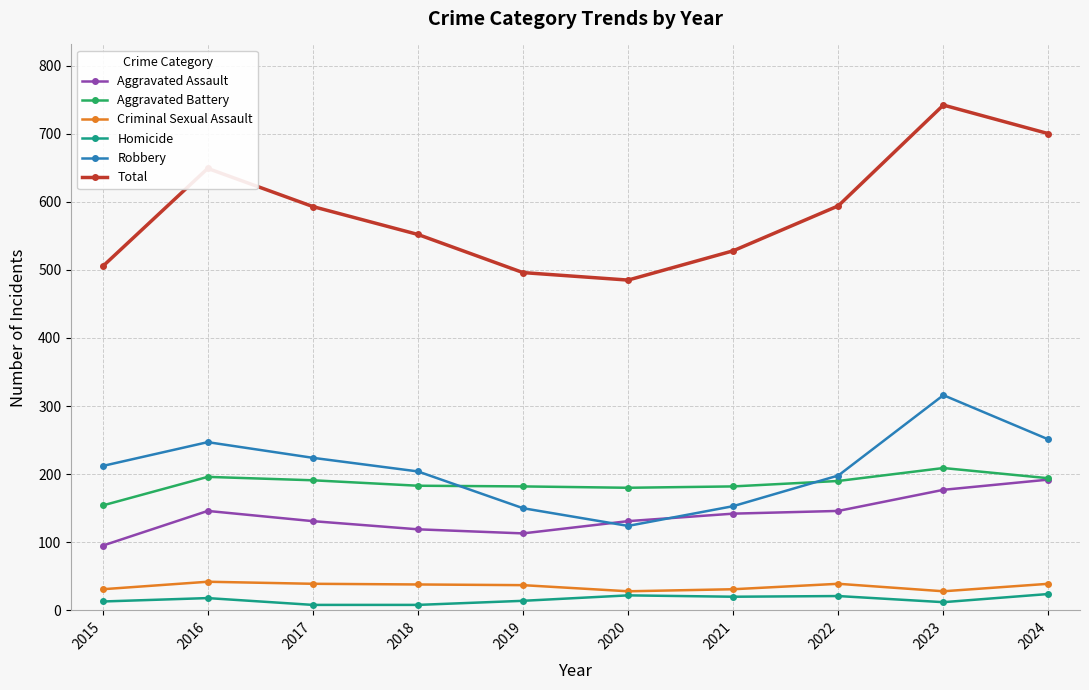

Read the Aggravated Assault value at 2016.

146